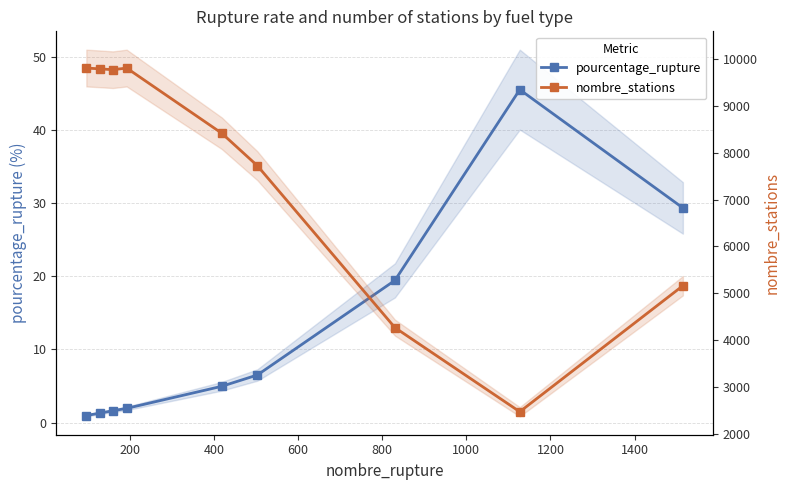

What is the difference between the second highest and minimum values in the nombre_stations series?

7325.0